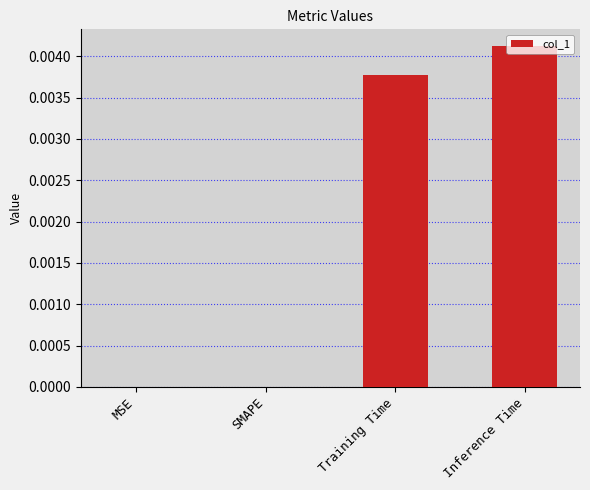

True or false: the data shows 0.0 at SMAPE.

True